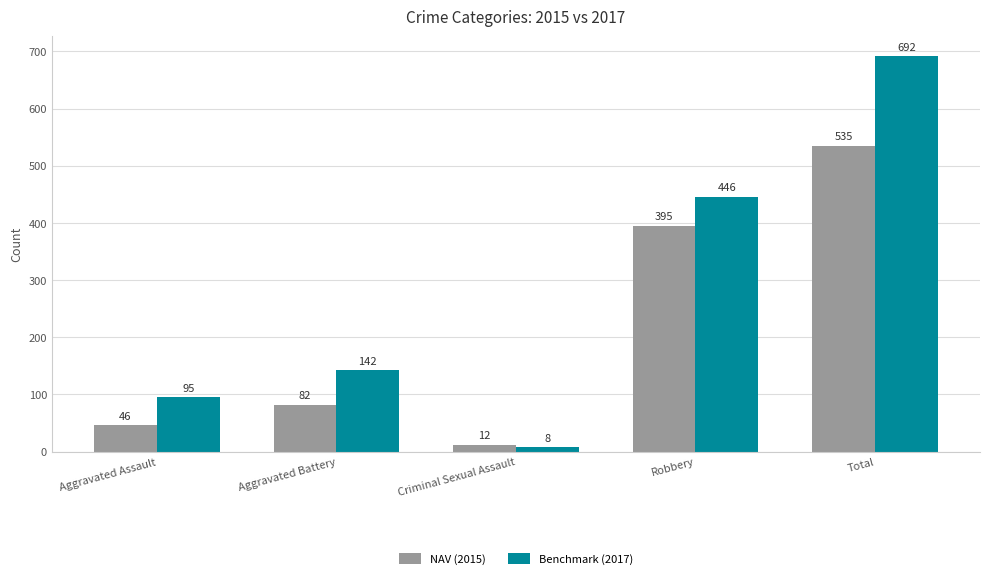

At Aggravated Assault, list the series in order from smallest to largest.

NAV (2015), Benchmark (2017)